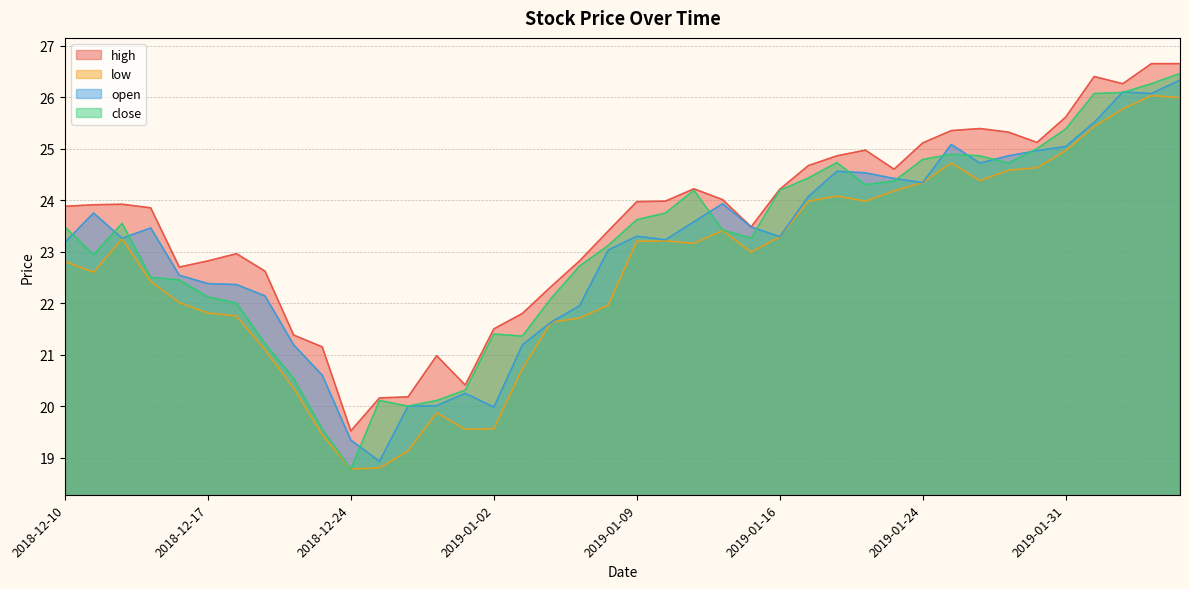

What is the value of the close point at the 1st from the left?

23.5